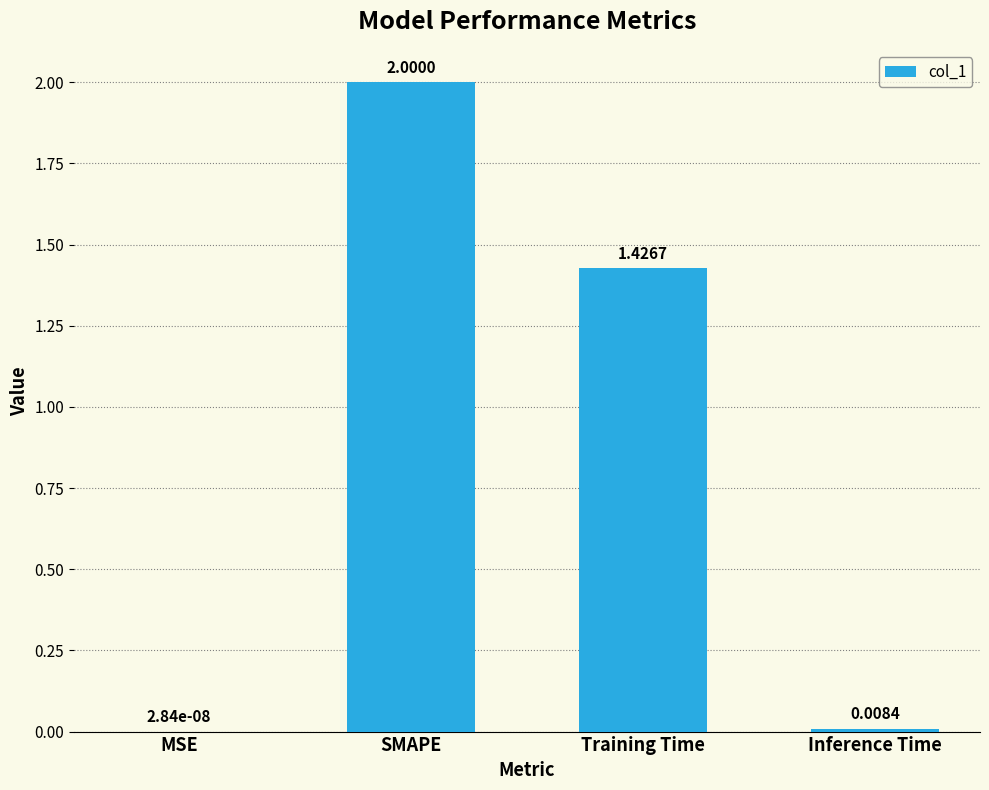

What is the change in value from Training Time to Inference Time?

-1.4